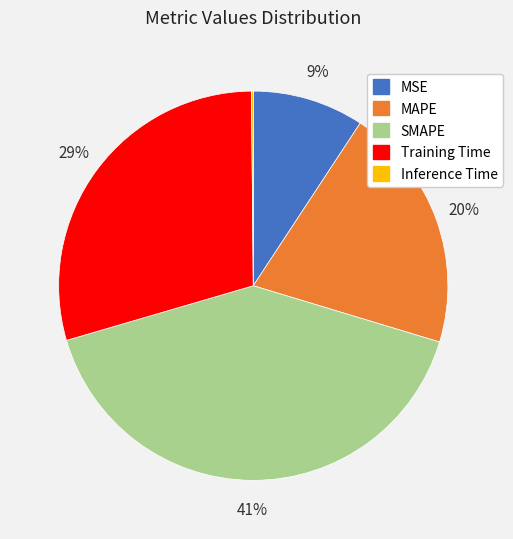

What is the largest slice in the pie chart?

SMAPE